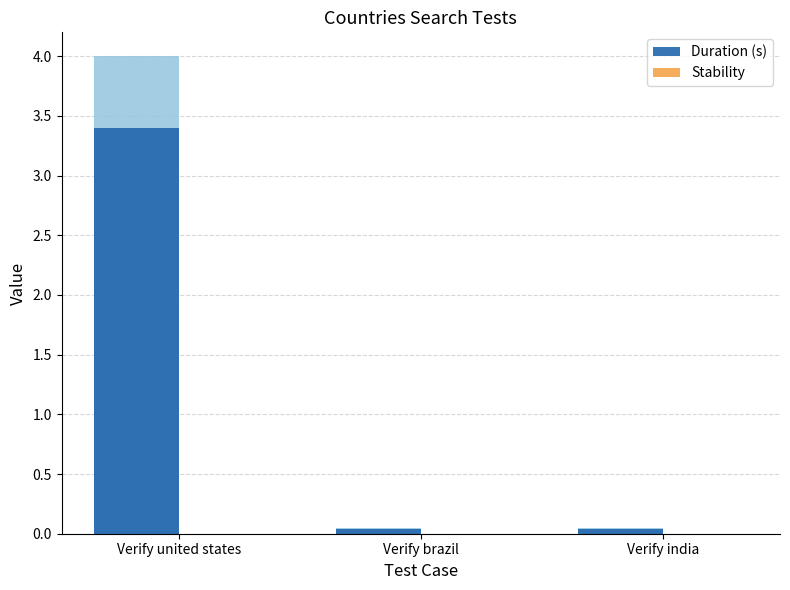

List the series in order of their overall mean, lowest first.

Stability, Duration (s)